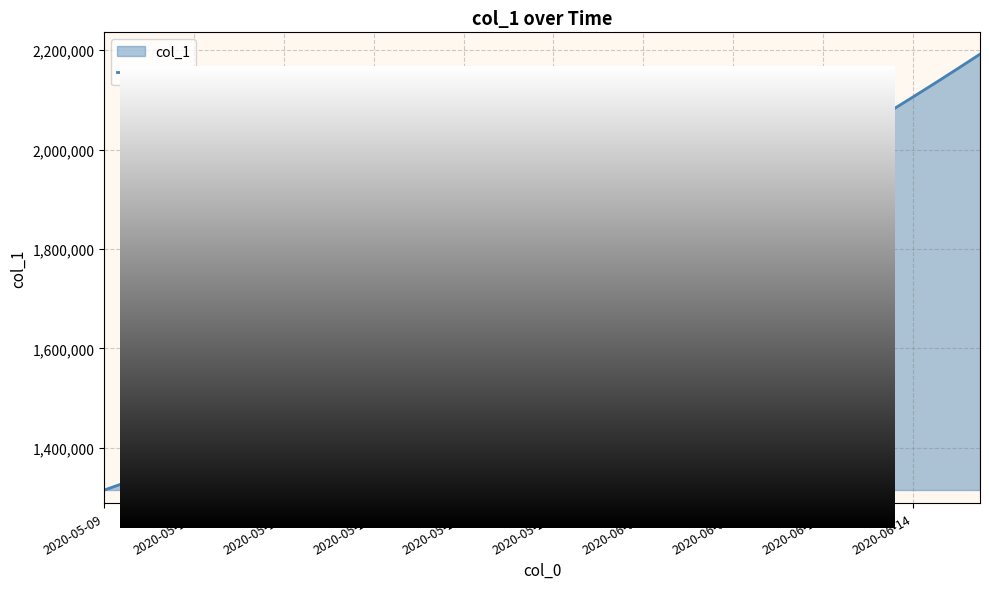

What is the greatest value displayed?

2192188.8